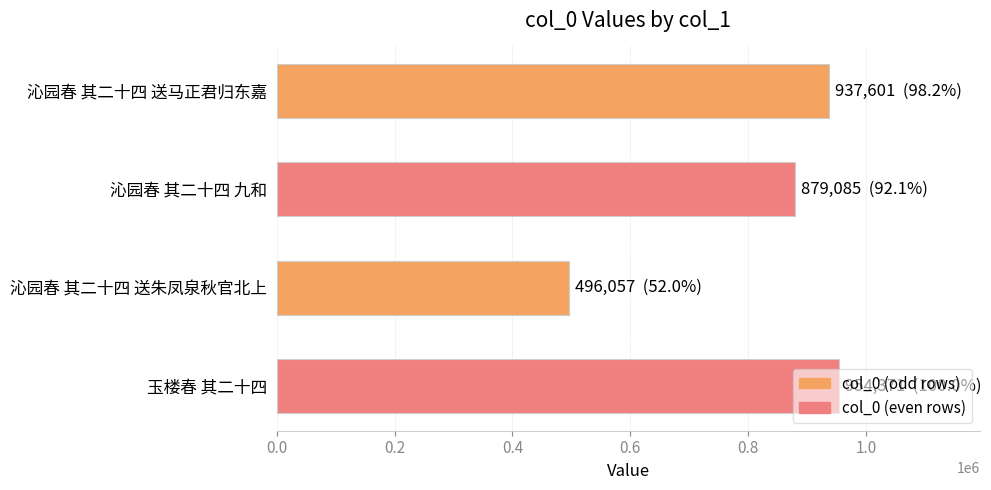

How many data points are less than 937601?

2